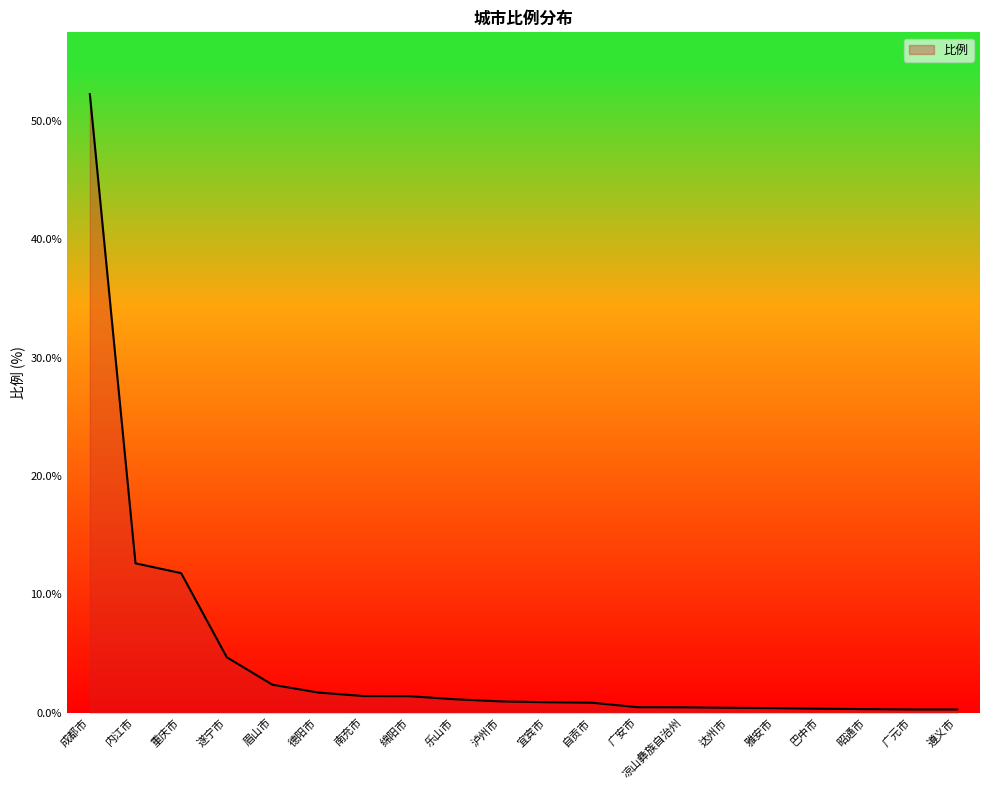

What is the sum of all values?

94.7